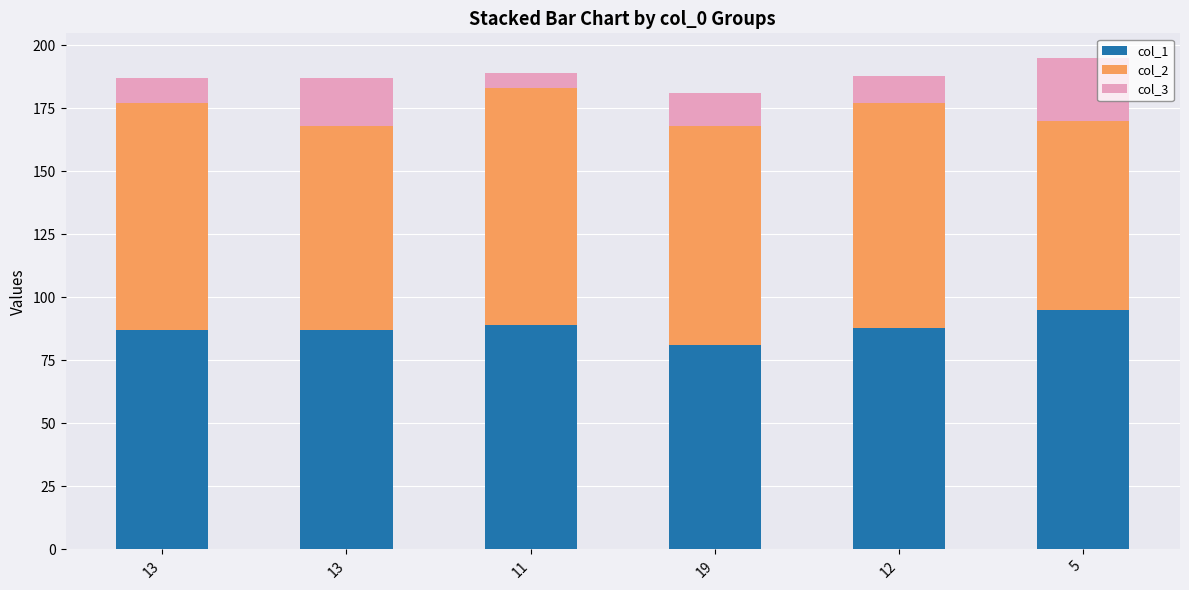

How many bars are there in total?

6